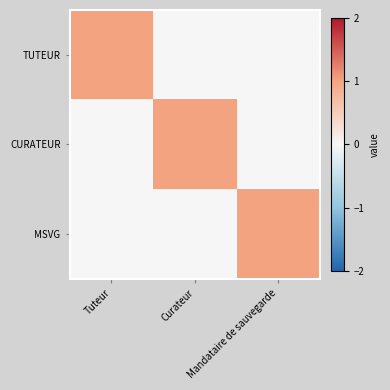

Count the number of categories in the chart.

3